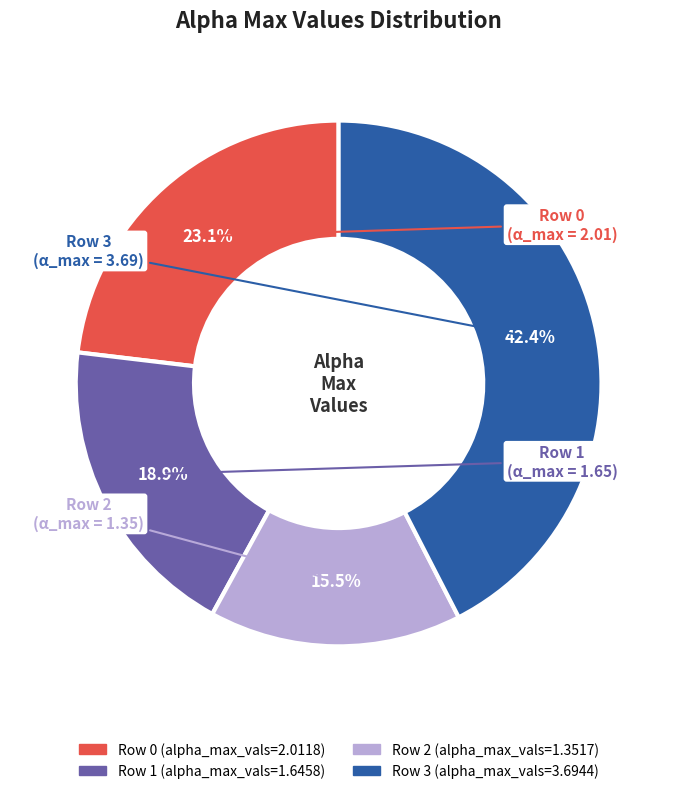

Is there any slice that represents more than half of the pie?

No